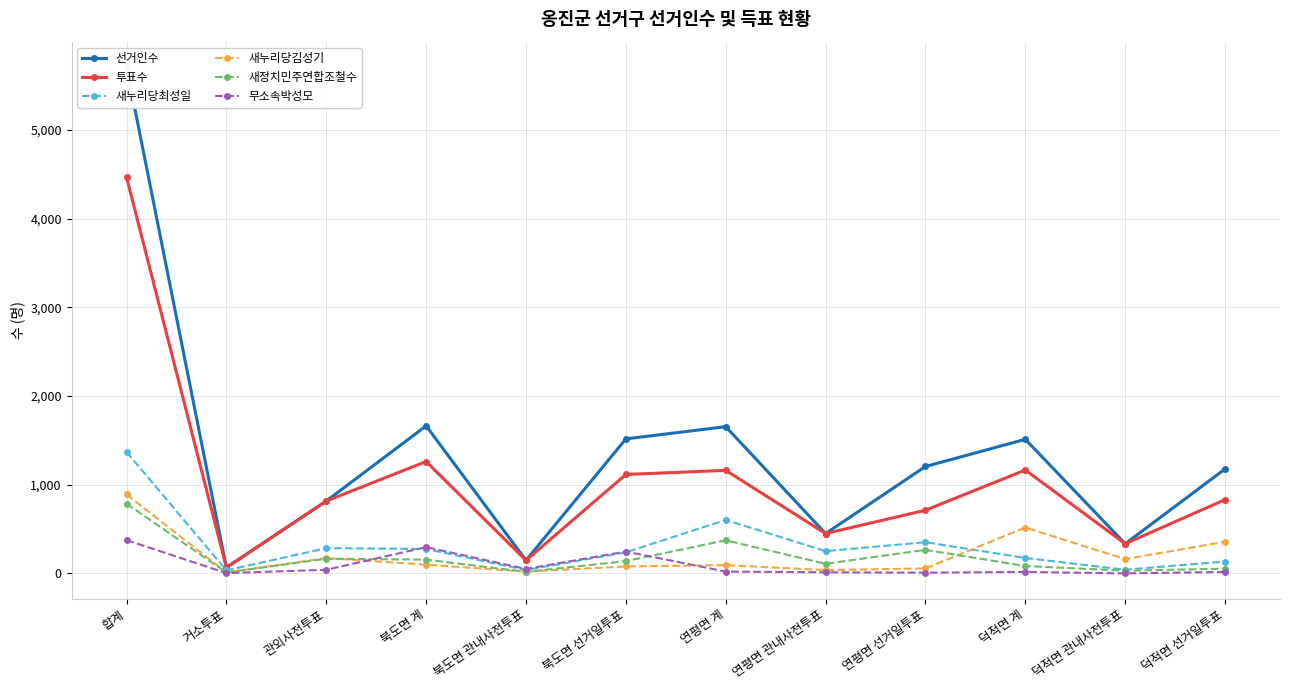

Where is 새정치민주연합조철수 nearest to the value 398?

연평면 계